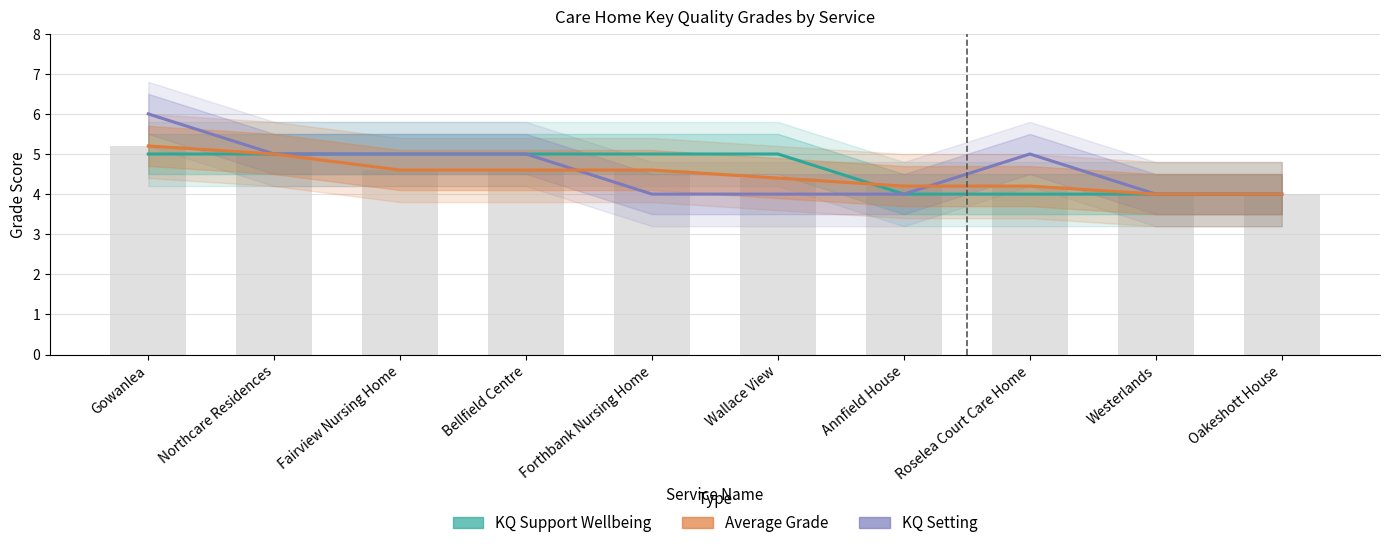

The KQ Support Wellbeing series shows 3.4 at Bellfield Centre. True or false?

False